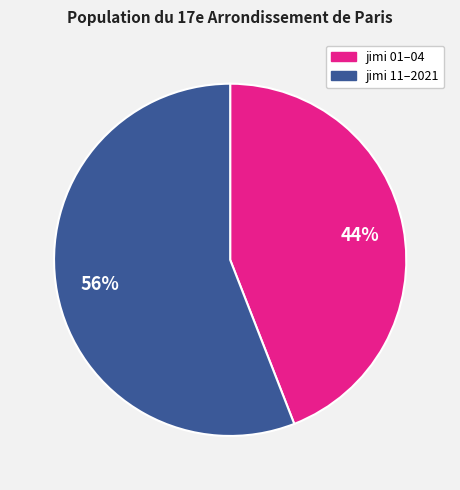

Does any single category account for the majority?

Yes